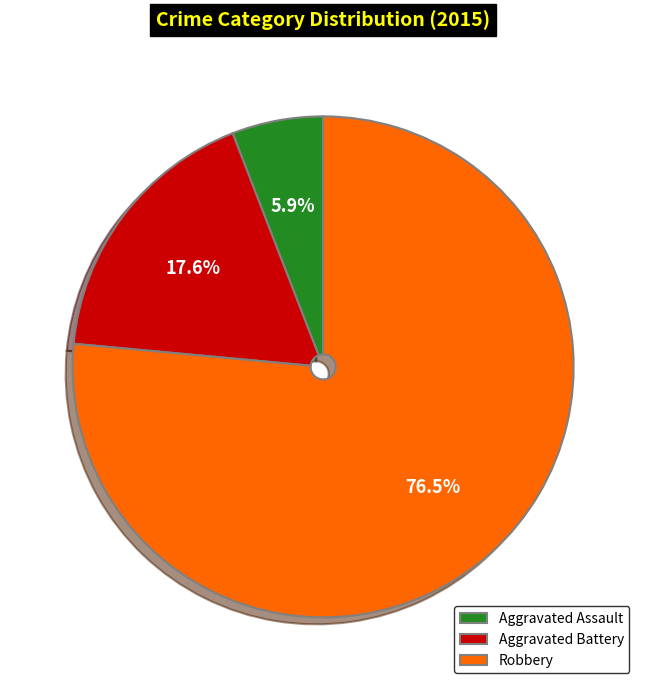

What is the ratio of the value at Aggravated Assault to the value at Robbery?

0.1